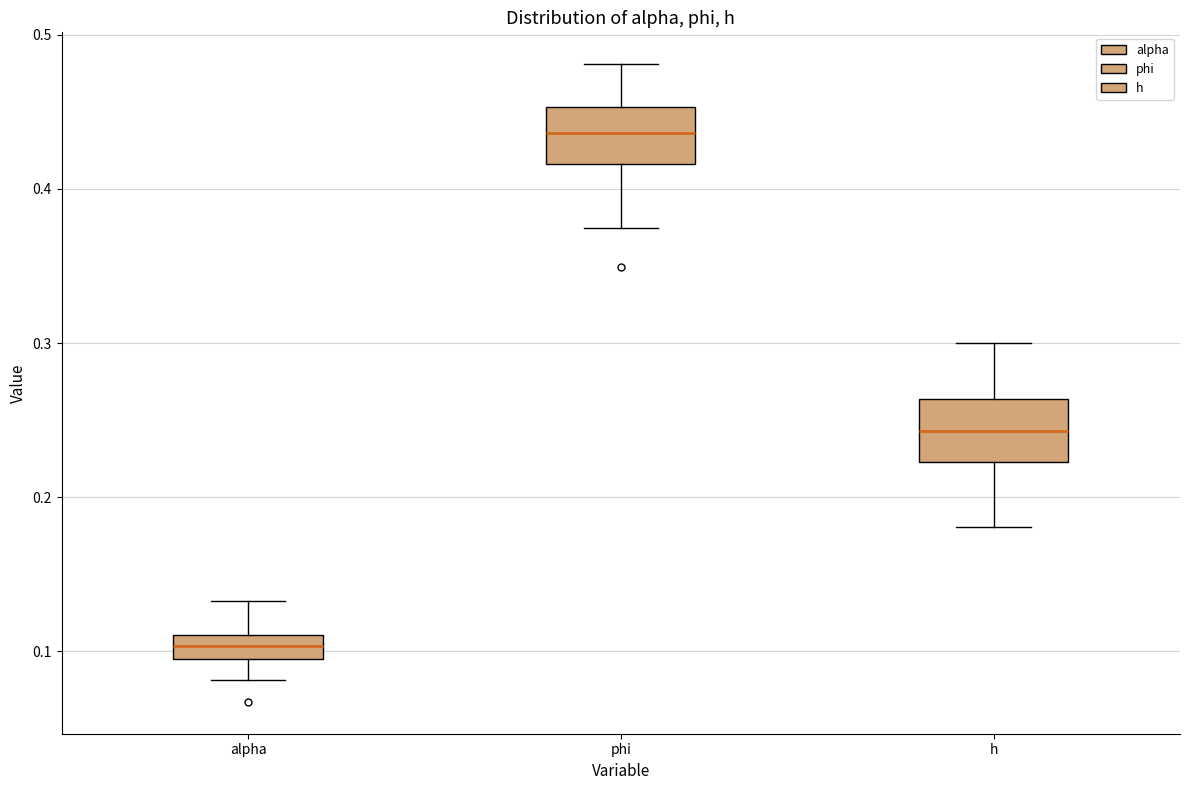

Reading left to right, transcribe this box plot: for each box, give where its median line is, the range the box spans, and where its two whiskers end, as read against the y-axis. The values are not printed on the chart, so give them approximately, as read against the axis.

alpha: median 0.10 (inside the box), box 0.10 to 0.11, whiskers 0.08 to 0.13
phi: median 0.44, box 0.42 to 0.45, whiskers 0.37 to 0.48
h: median 0.24, box 0.22 to 0.26, whiskers 0.18 to 0.30